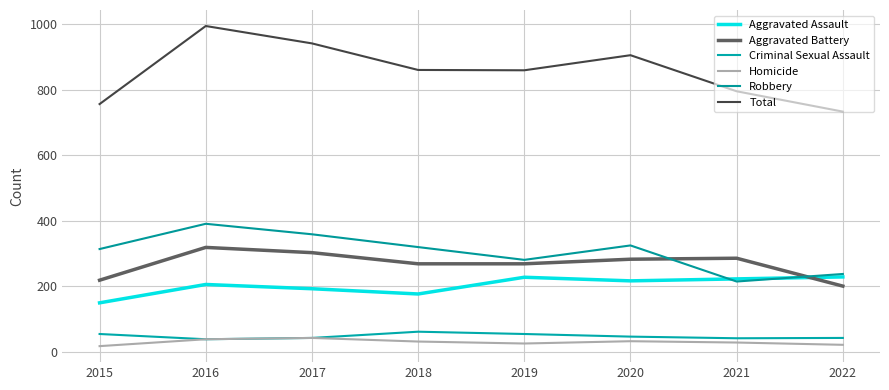

Does the chart have visible grid lines?

Yes